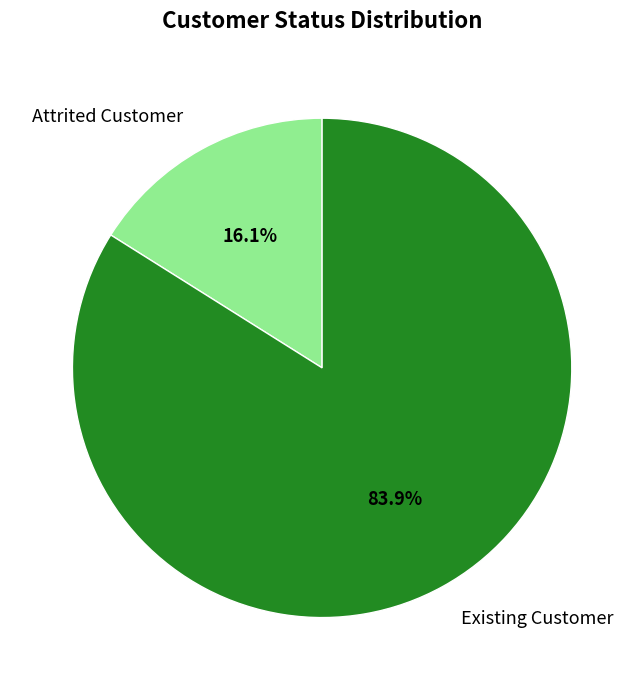

Rank the categories by value from lowest to highest.

Attrited Customer, Existing Customer